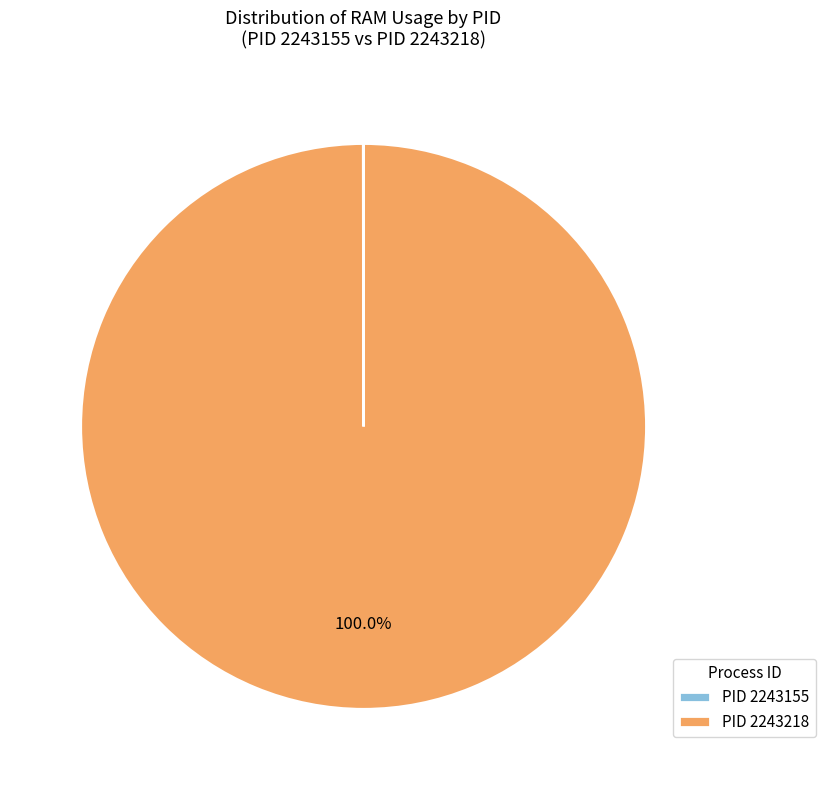

What is the largest slice in the pie chart?

PID 2243218